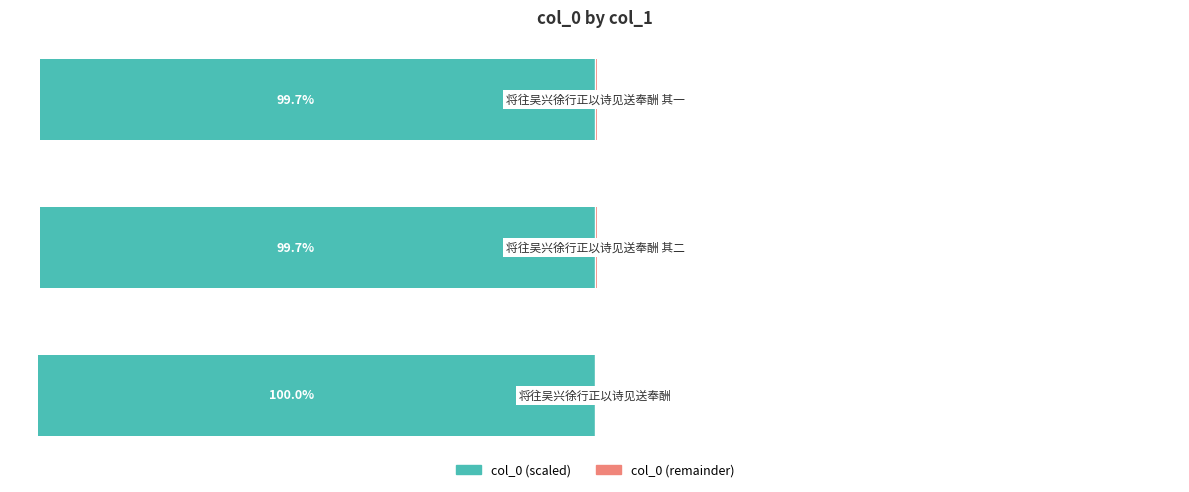

What are all the series names shown in the legend?

col_0 (scaled), col_0 (remainder)